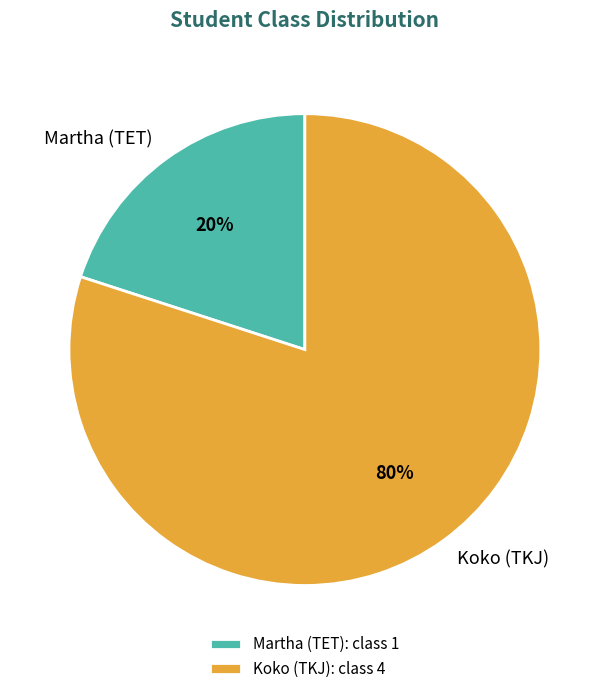

Does Koko (TKJ) represent more than half of the total?

Yes